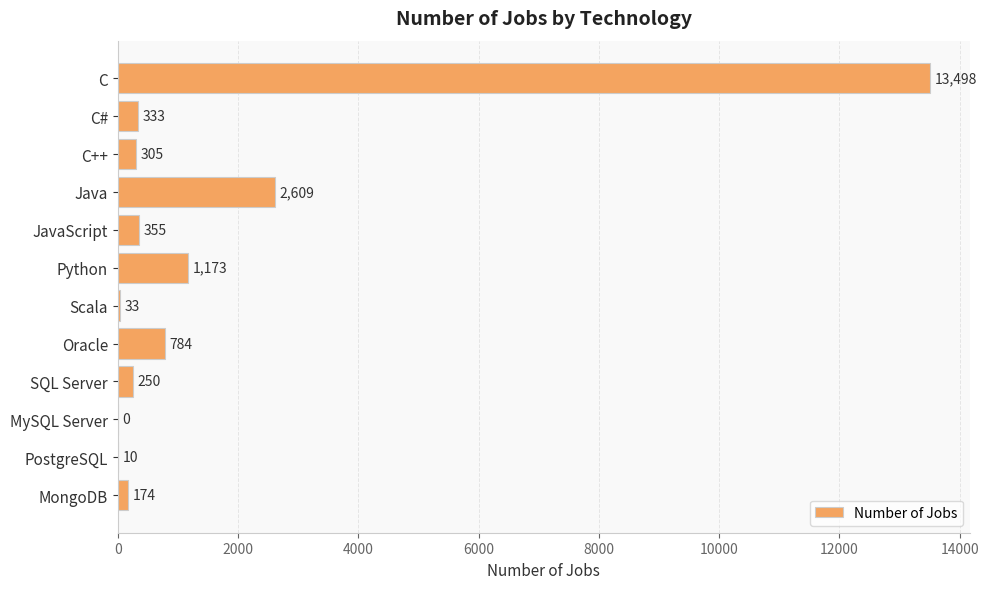

Approximately how many times larger is the value at SQL Server compared to Scala?

7.6